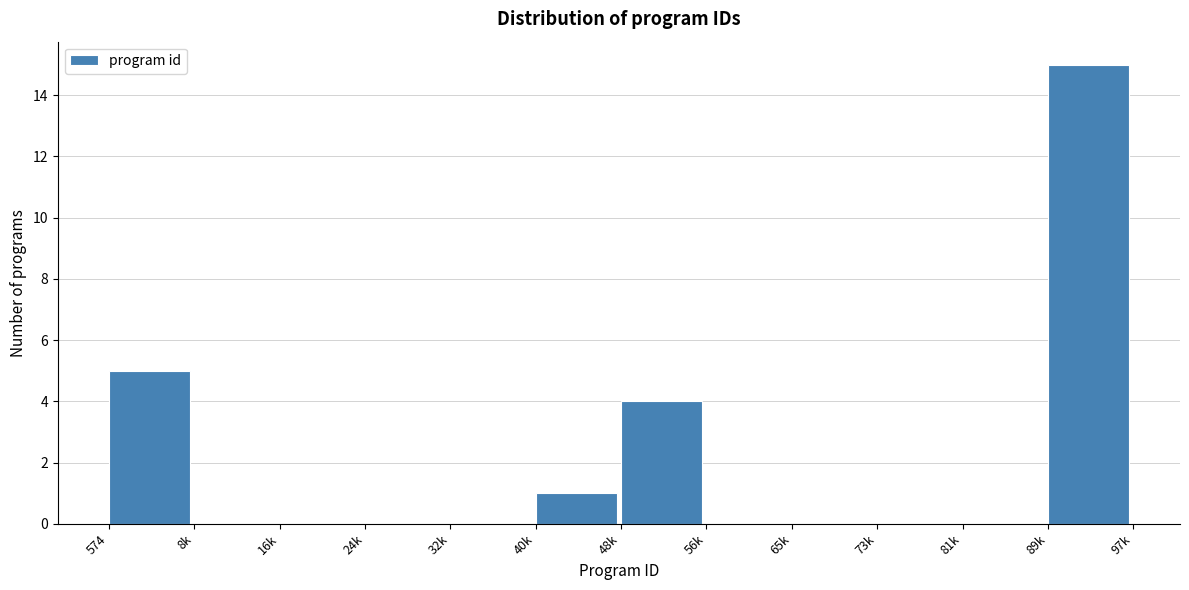

Reading right to left, transcribe all the data shown in this chart.

89k=15	81k=0	73k=0	65k=0	56k=0	48k=4	40k=1	32k=0	24k=0	16k=0	8k=0	574=5